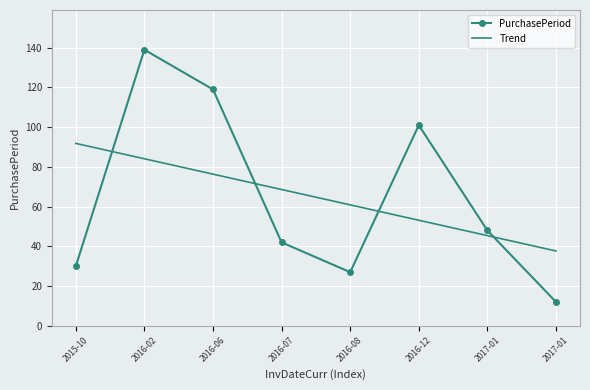

How many times do PurchasePeriod and Trend cross each other?

4